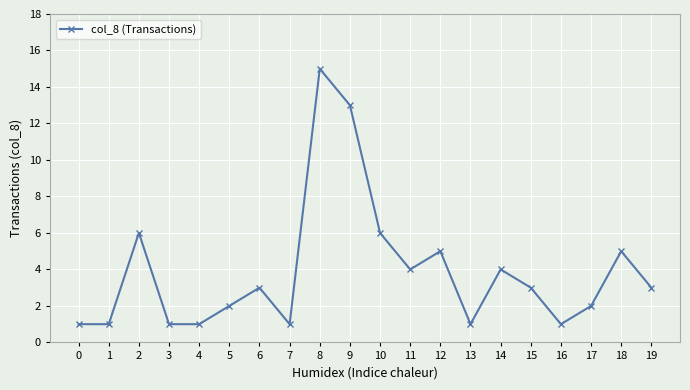

What is the difference between the maximum and minimum values?

14